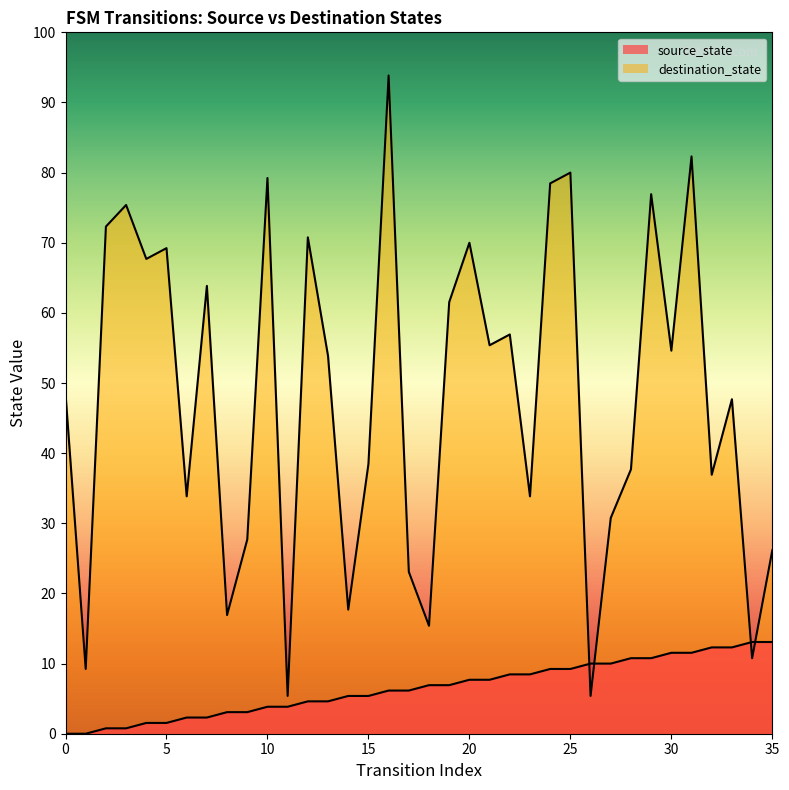

Rank the series by their maximum value, from highest to lowest.

destination_state, source_state